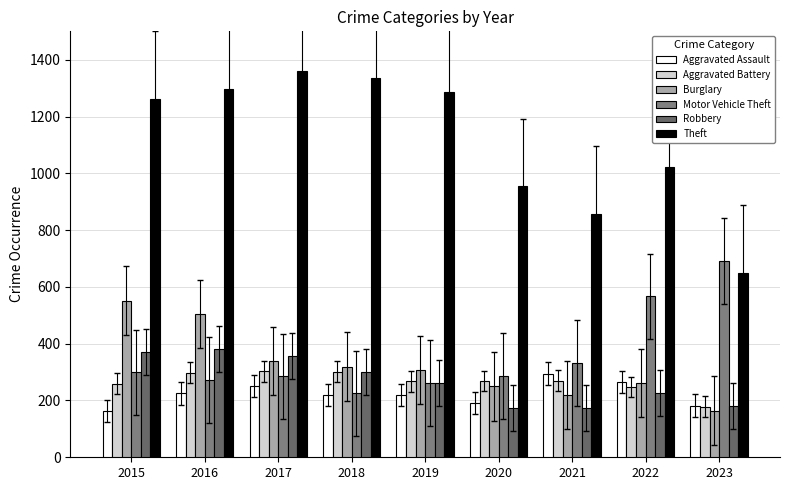

List the series in order of their peak value, highest first.

Theft, Motor Vehicle Theft, Burglary, Robbery, Aggravated Battery, Aggravated Assault